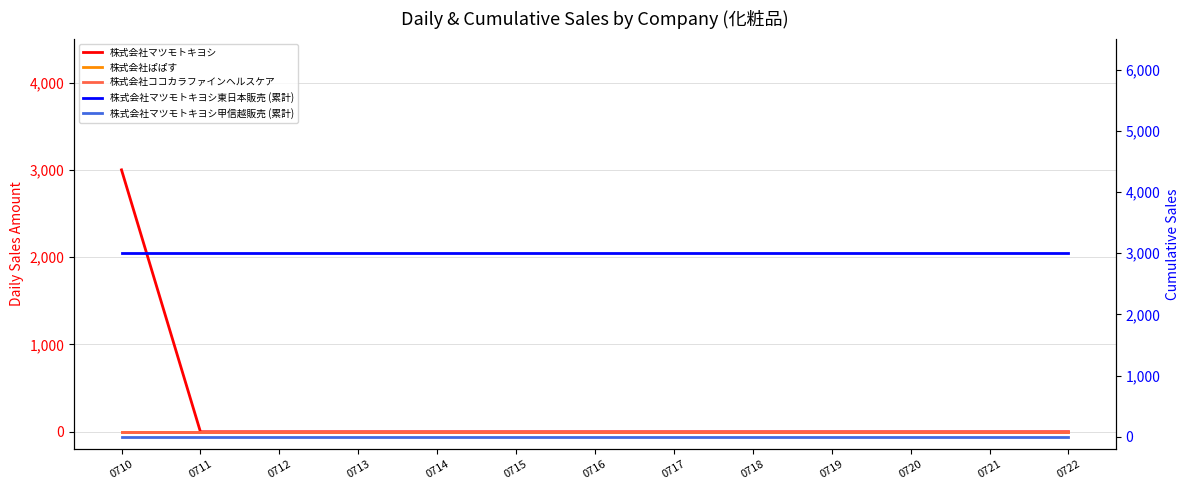

How many data points does each series have?

13